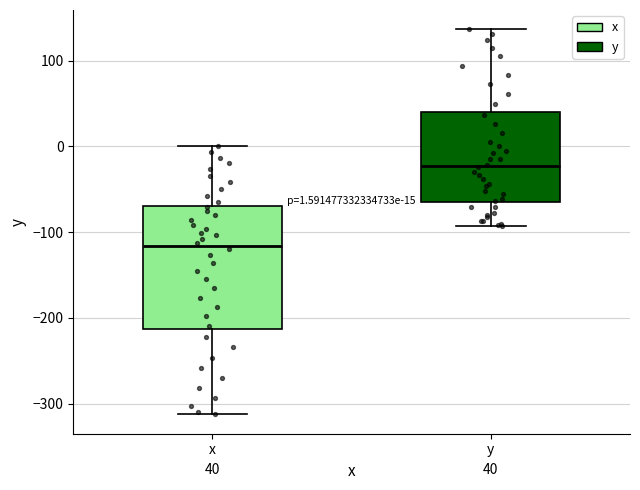

Comparing the boxes themselves (not the whiskers), which one is the tallest?

x